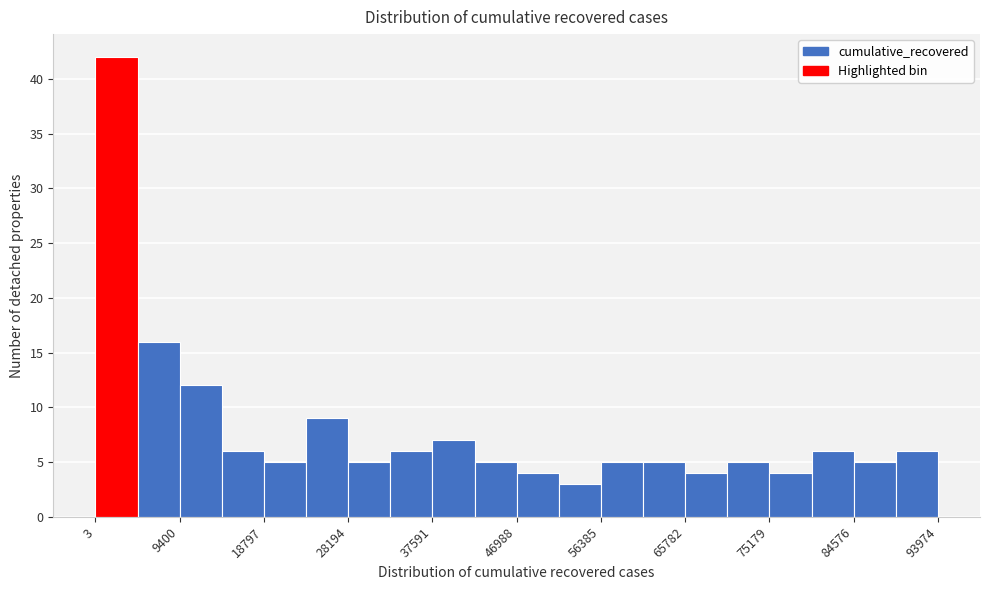

Which range on the x-axis has the tallest bar?

0 to 5000